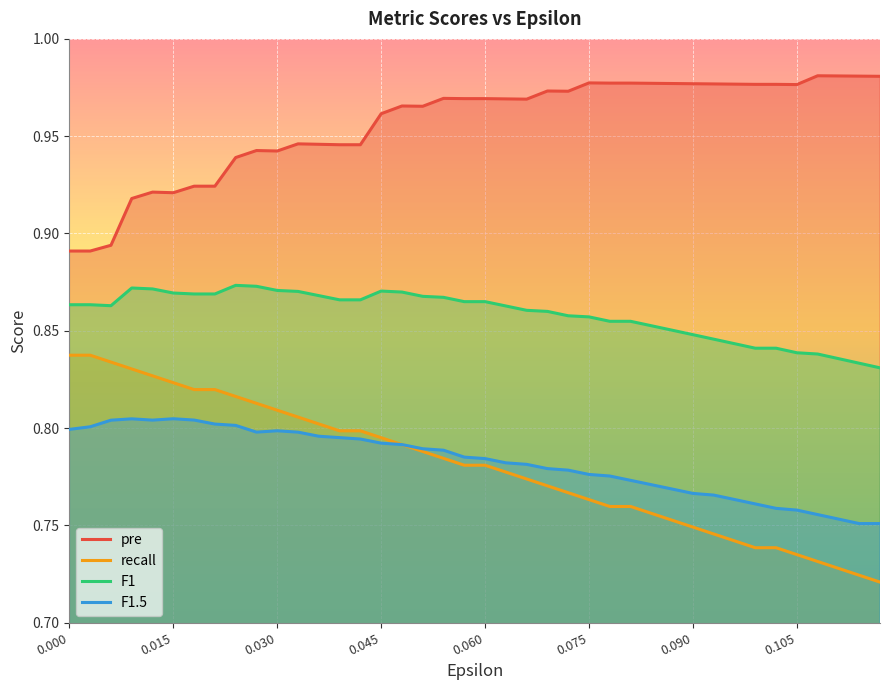

In pre, how many points are higher than both neighbors (excluding endpoints)?

8